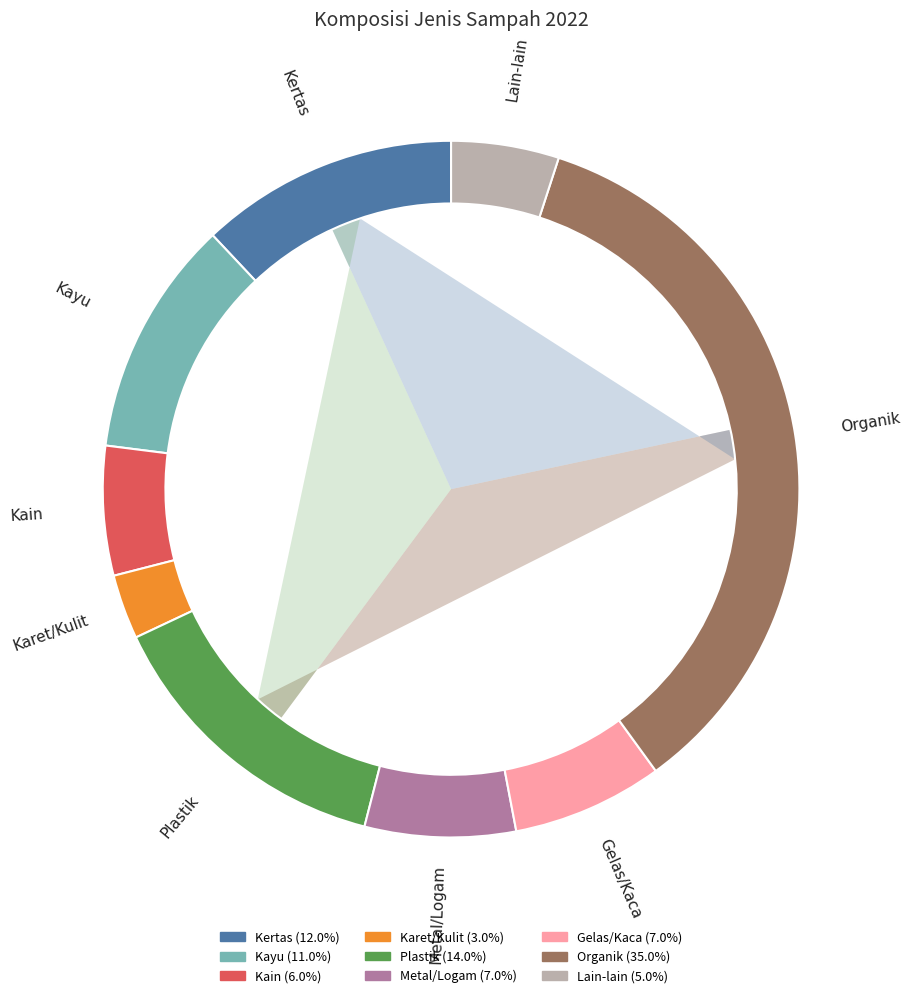

How many segments does this pie chart have?

9